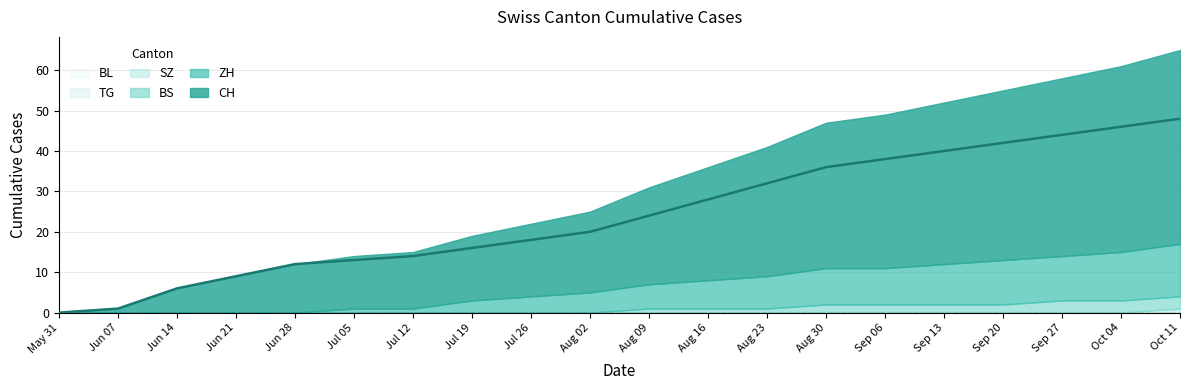

At which label does BL reach its peak?

2020-05-31